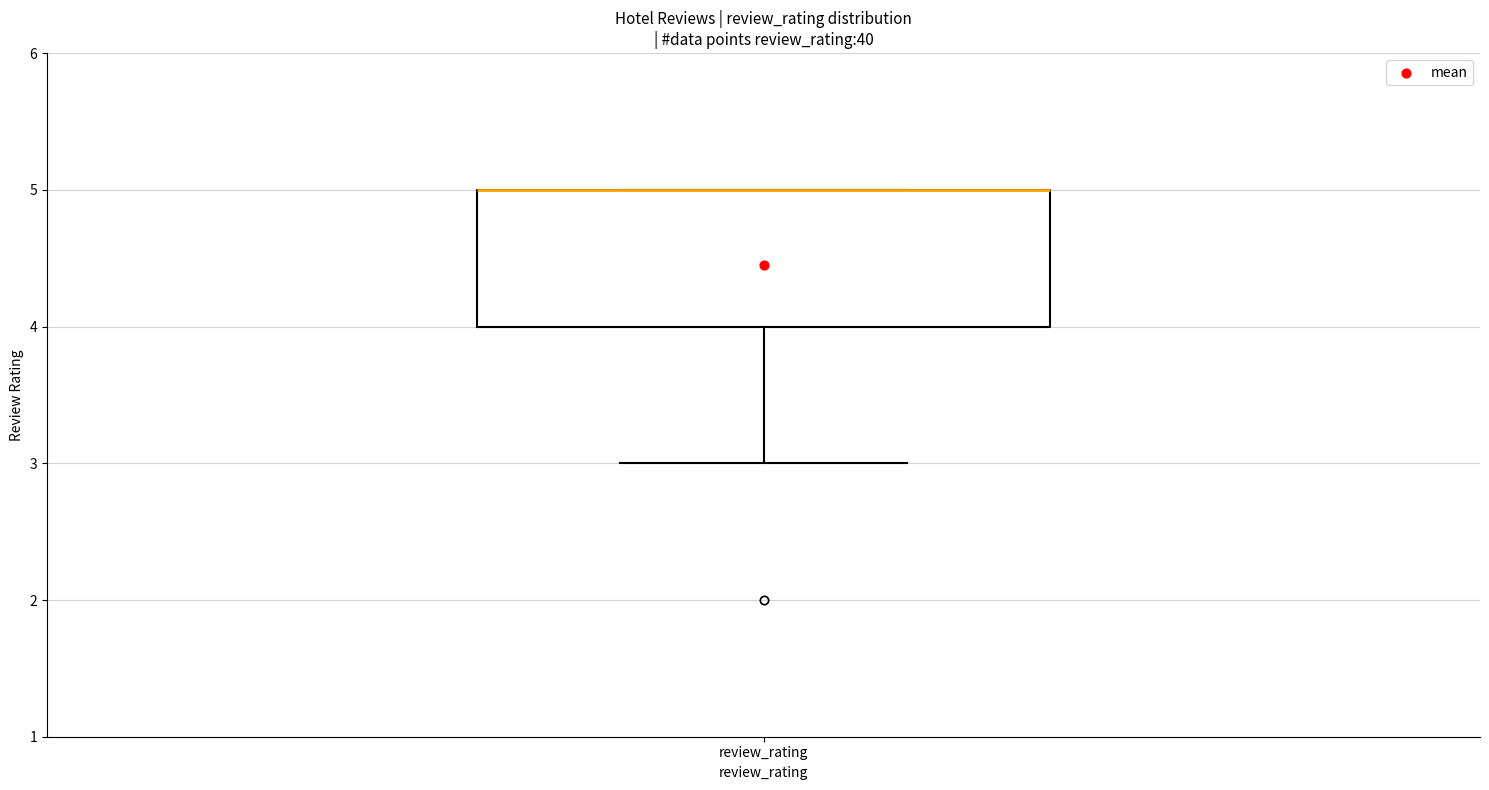

Transcribe this box plot: give where the median line is, the range the box spans, and where the two whiskers end, as read against the y-axis. The values are not printed on the chart, so give them approximately, as read against the axis.

median 5 (drawn on the box's upper edge), box 4 to 5, whiskers 3 to 5